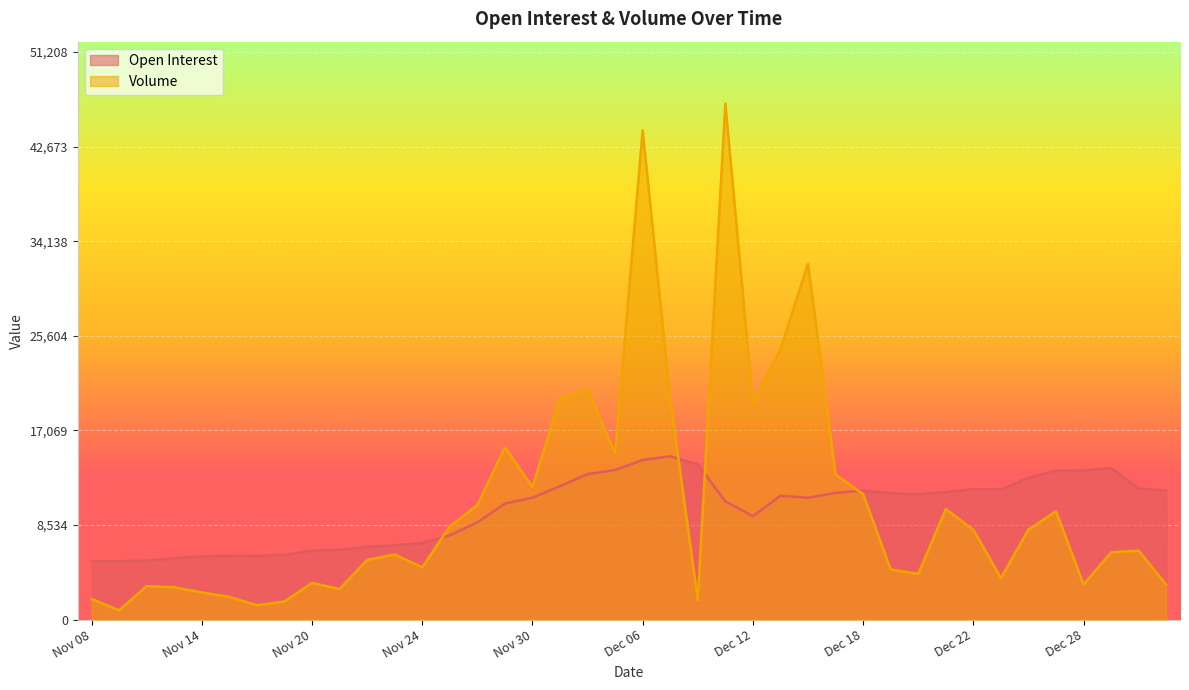

Between Dec 26 and Nov 20, which is larger?

Dec 26